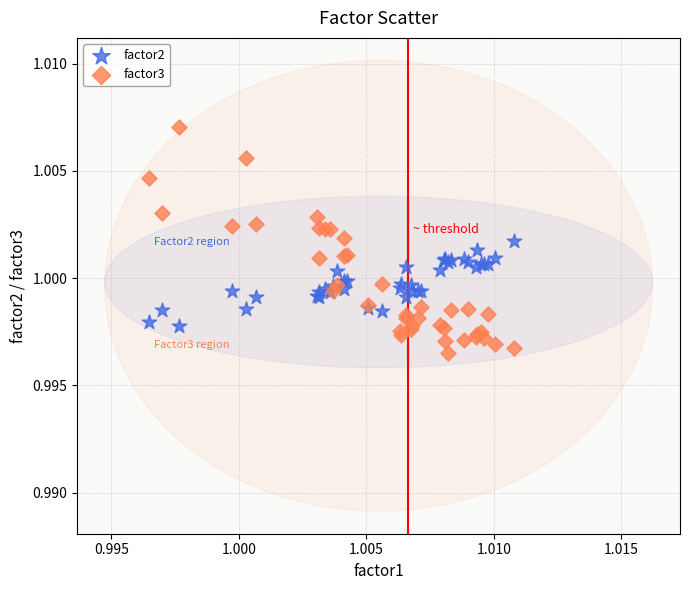

Which series has the widest spread of Y values?

factor3